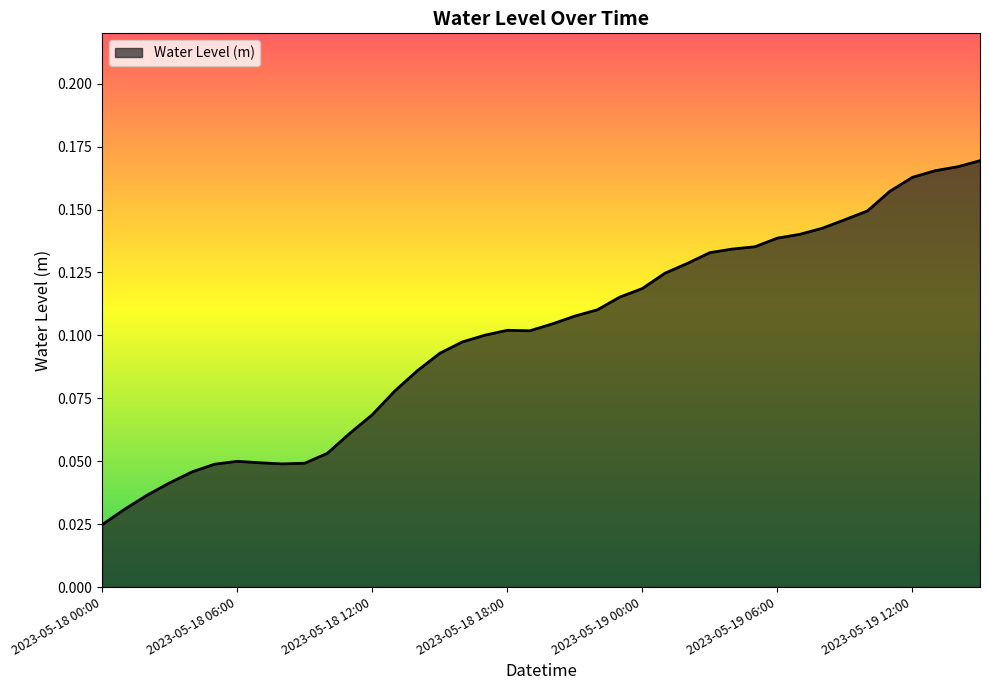

How many interior local valleys (lower than both neighbors) does the data have?

2